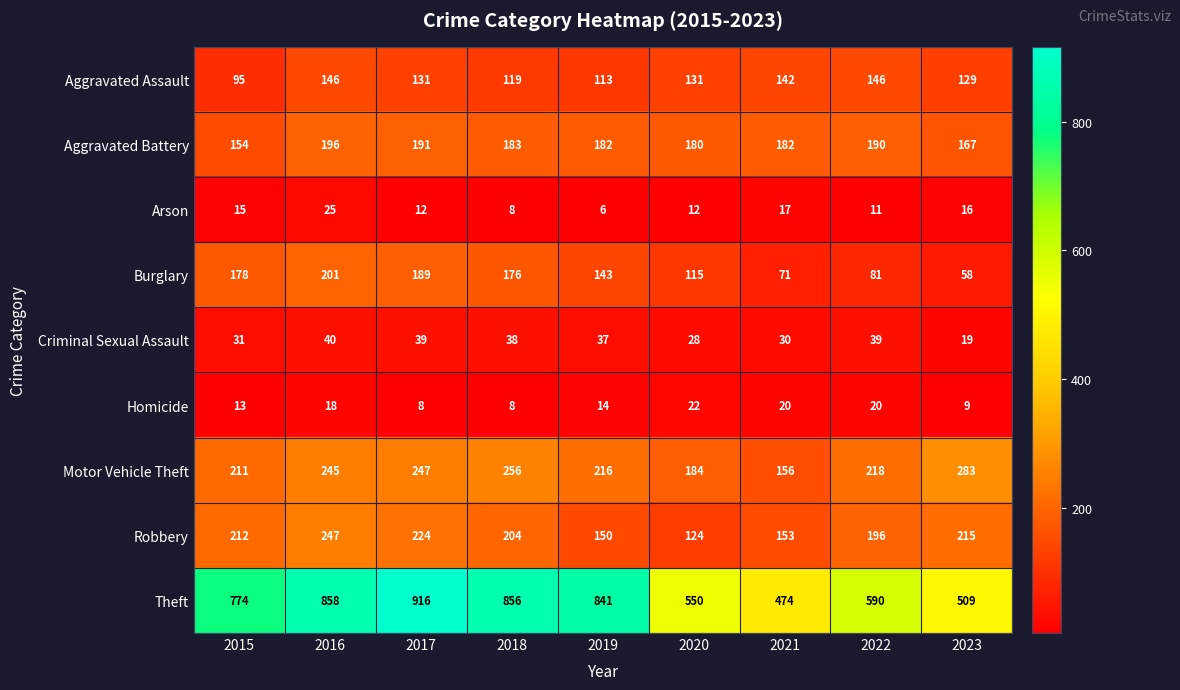

Which category has the highest value in the Homicide series?

2020